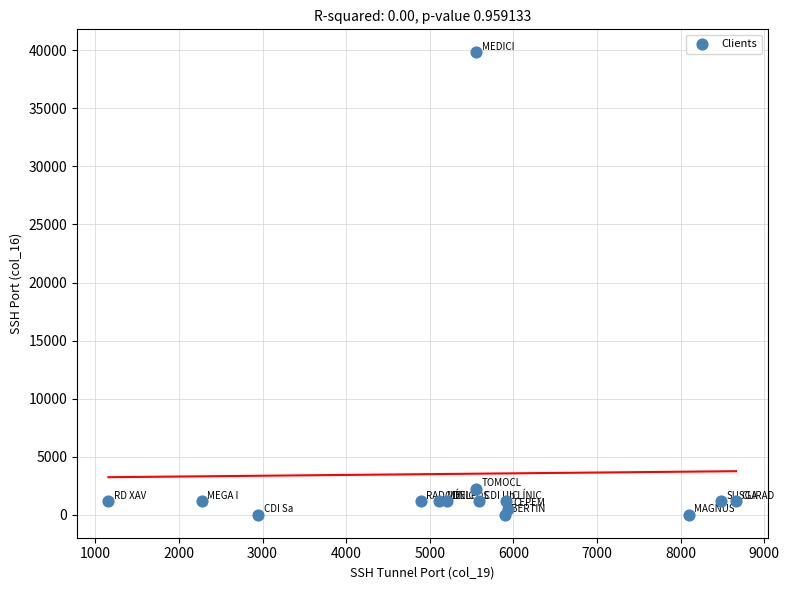

What Y value in the scatter plot is closest to 19912?

2222